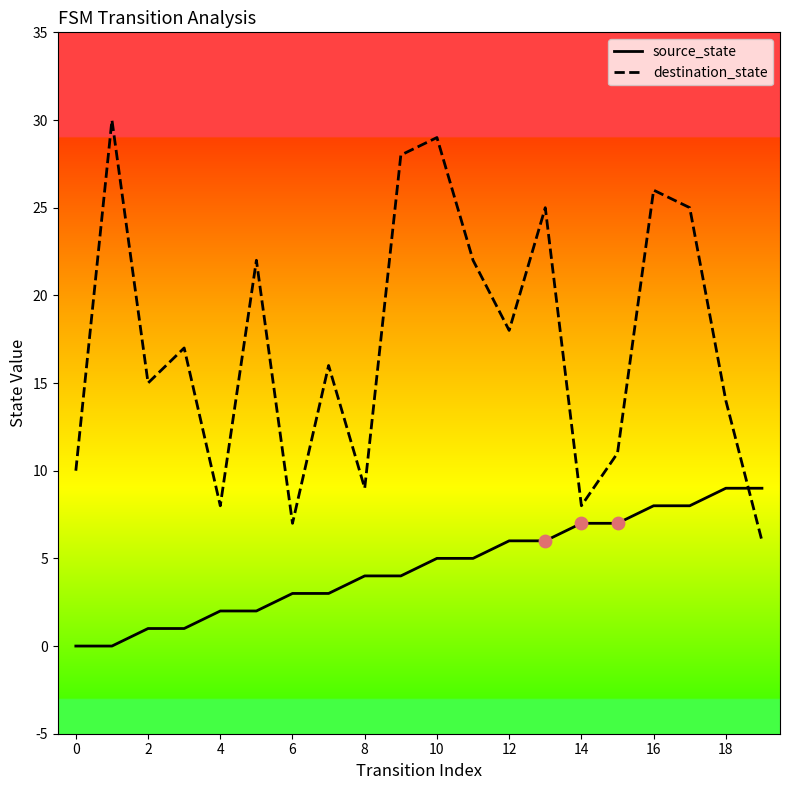

What is the maximum value shown in the chart?

30